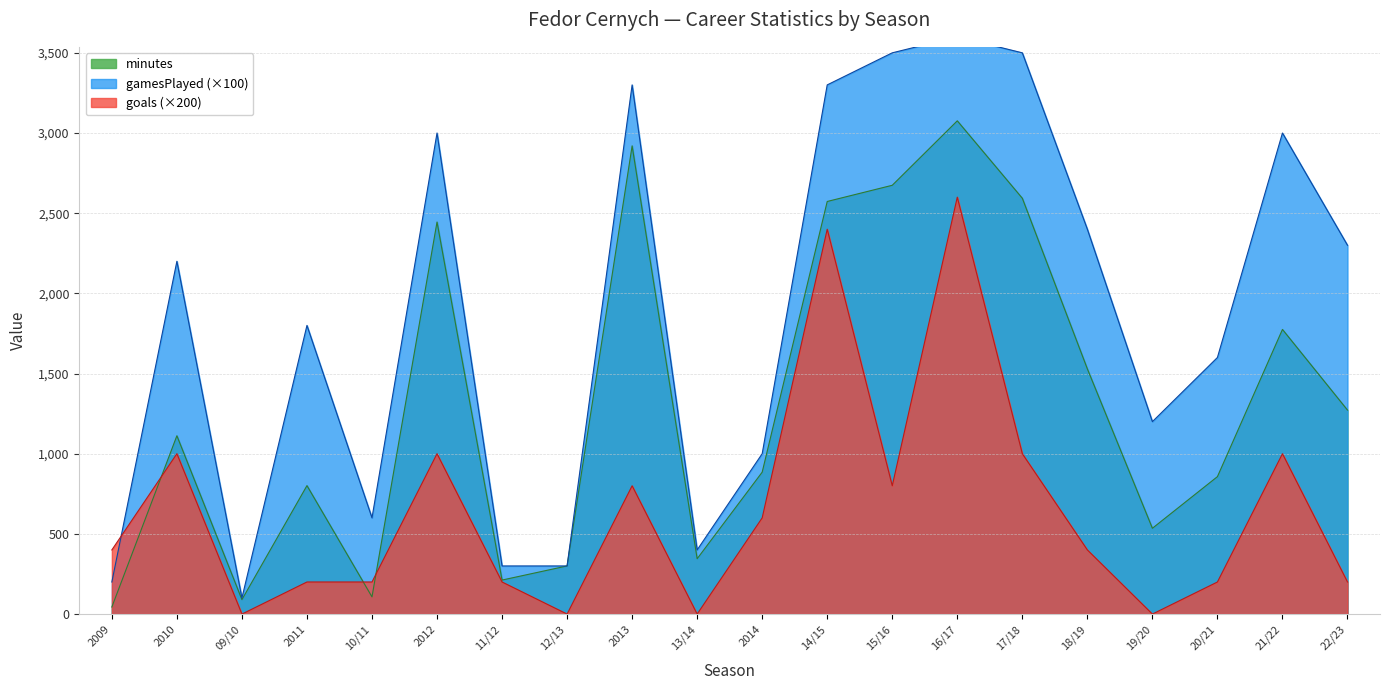

How many interior local valleys does the goals series have?

5